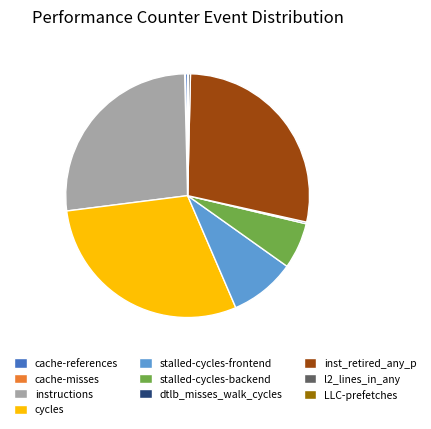

Is the sum of l2_lines_in_any and cache-references greater than half?

No